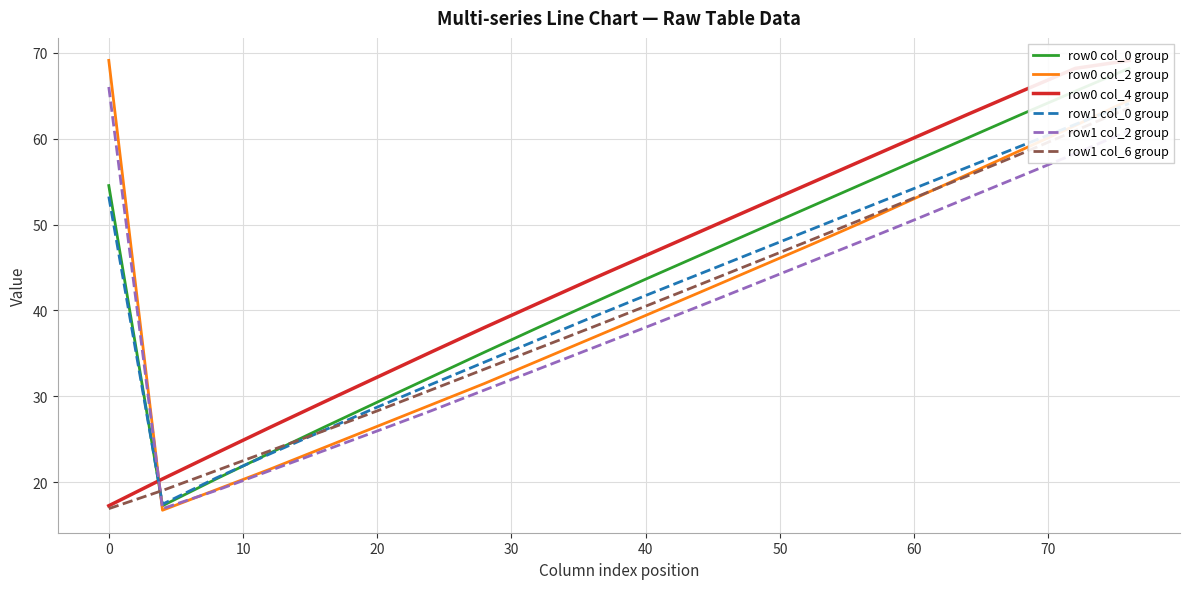

What is the lowest value of the row0 col_2 group series?

16.7